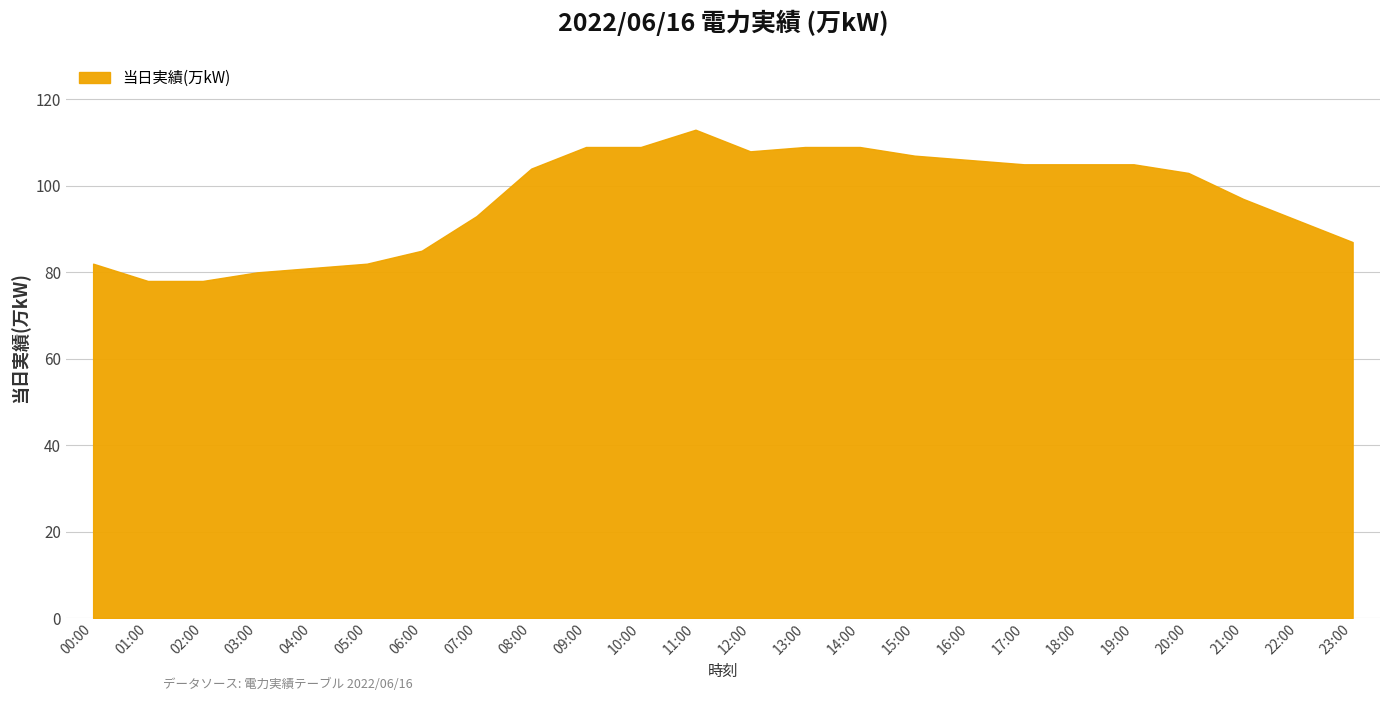

Reading left to right, what are all the values shown in this chart?

82	78	78	80	81	82	85	93	104	109	109	113	108	109	109	107	106	105	105	105	103	97	92	87